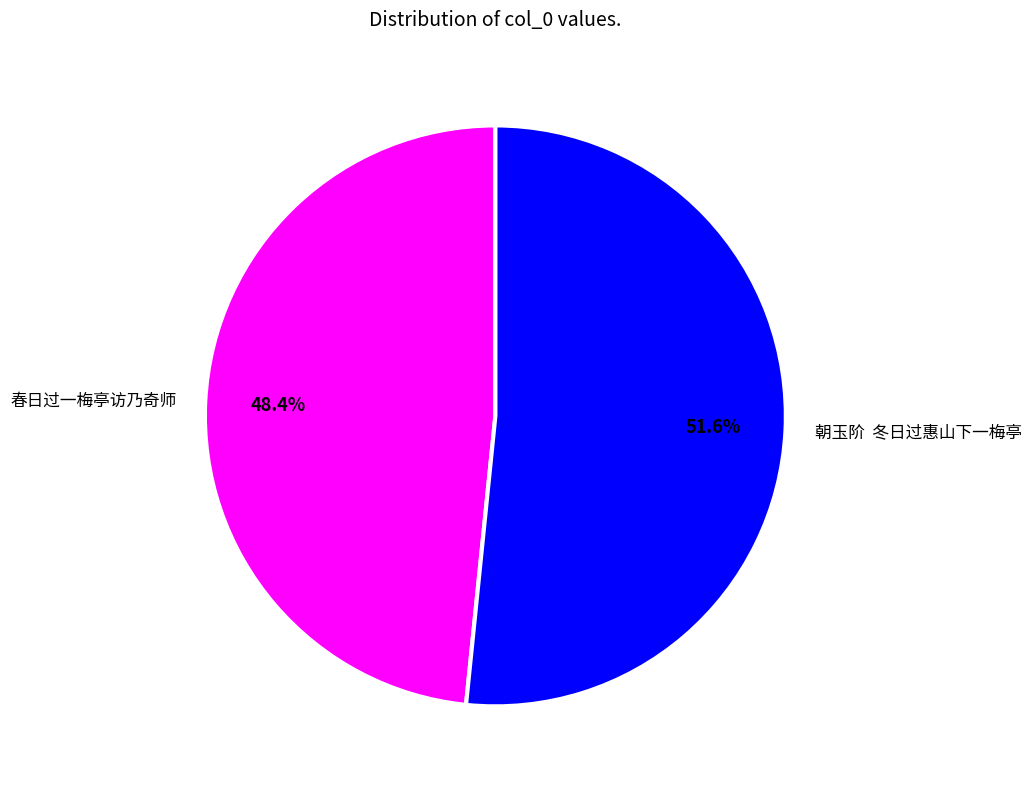

Rank the categories by value from highest to lowest.

朝玉阶 冬日过惠山下一梅亭, 春日过一梅亭访乃奇师